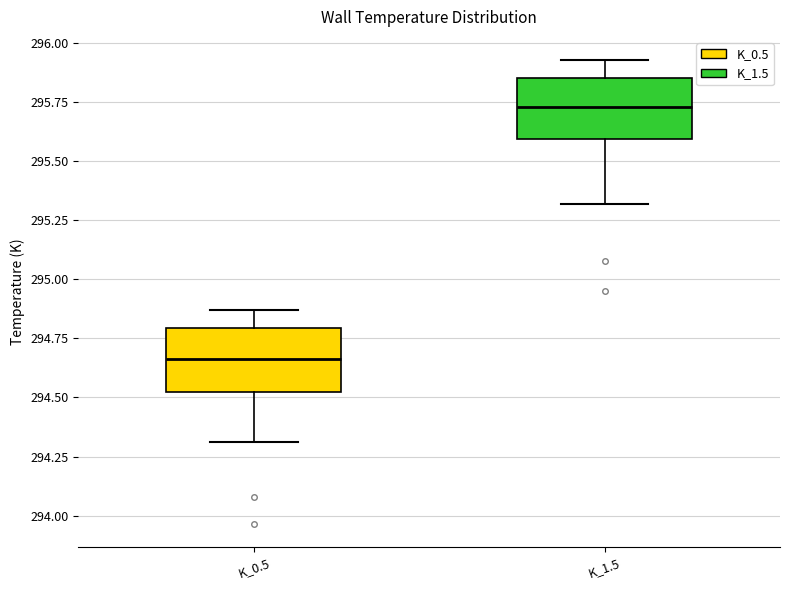

Which box's median line is the lowest?

K_0.5